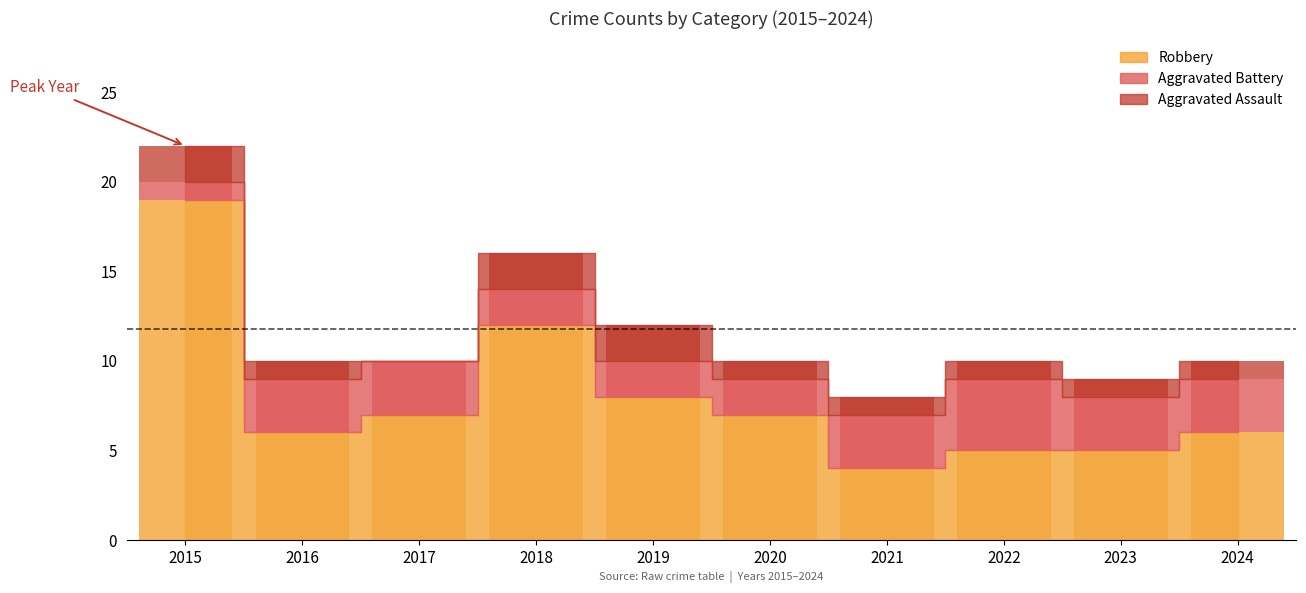

Rank the series by their maximum value, from lowest to highest.

Aggravated Assault, Aggravated Battery, Robbery